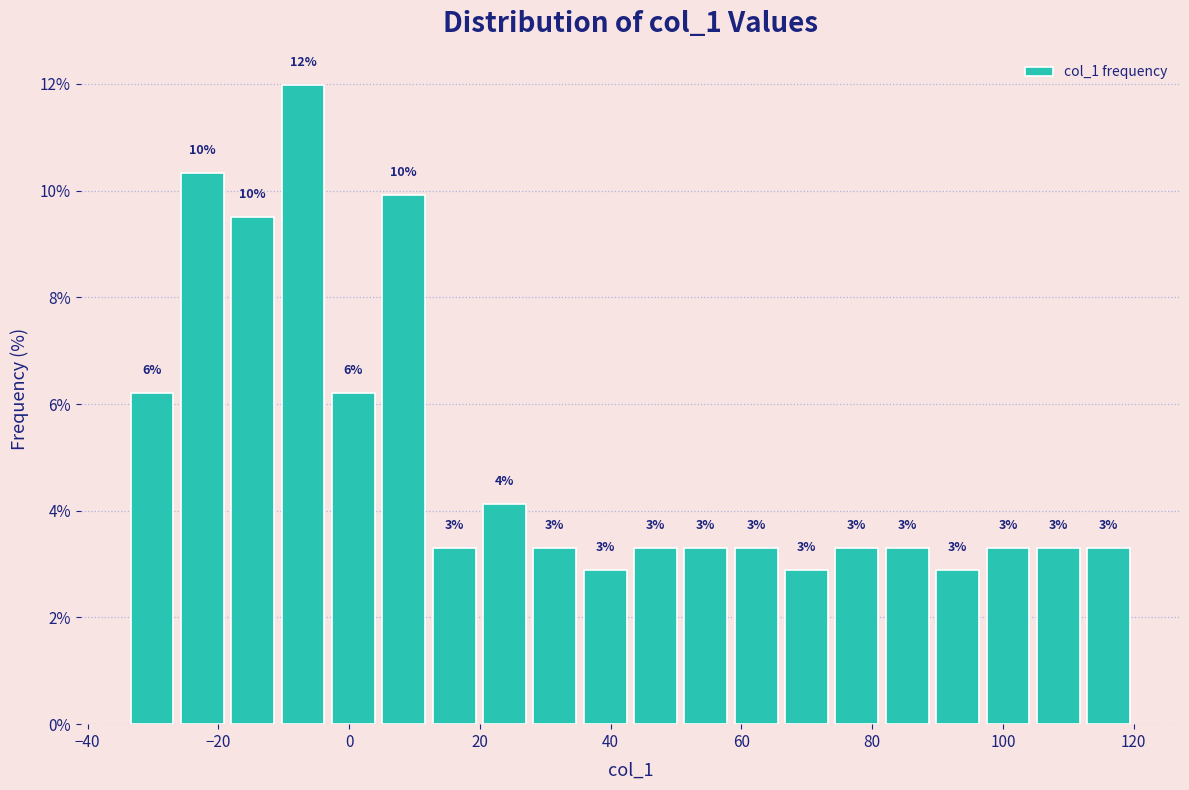

Read against the x-axis, roughly where is the centre of the tallest bar?

-8